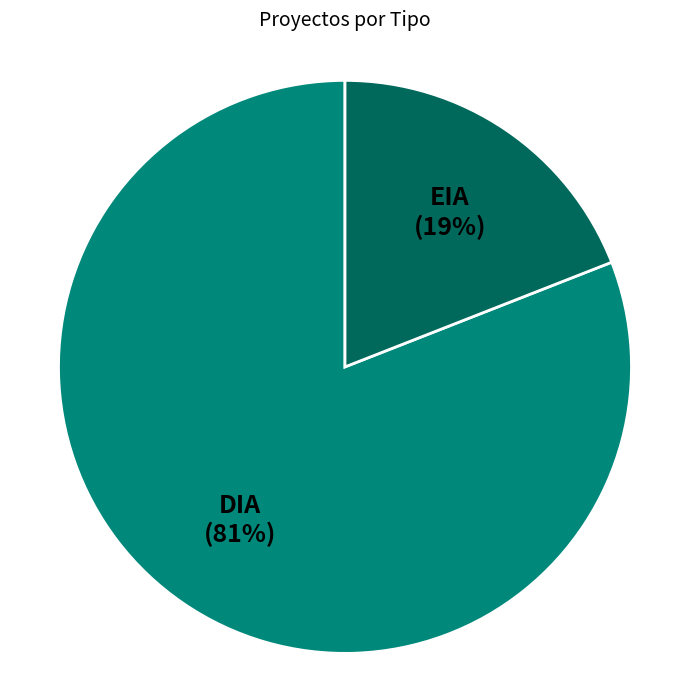

Is it true that EIA is 11% of the pie?

False